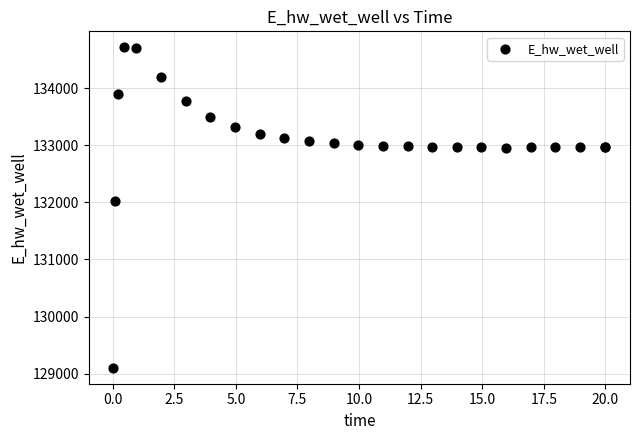

What Y value in the scatter plot is closest to 131910?

132032.8